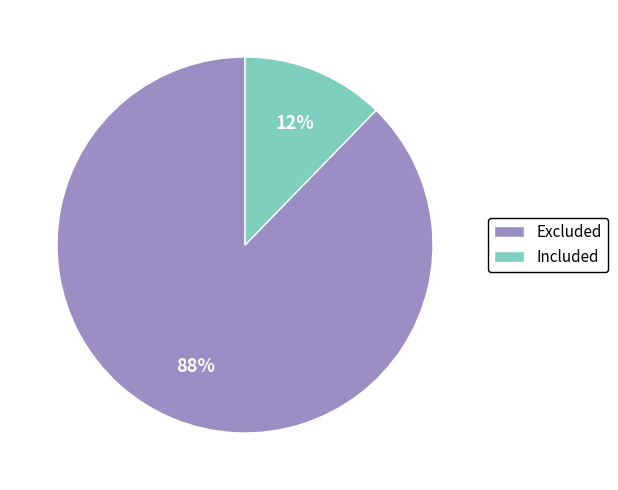

Combined, do Included and Excluded account for over 50%?

Yes